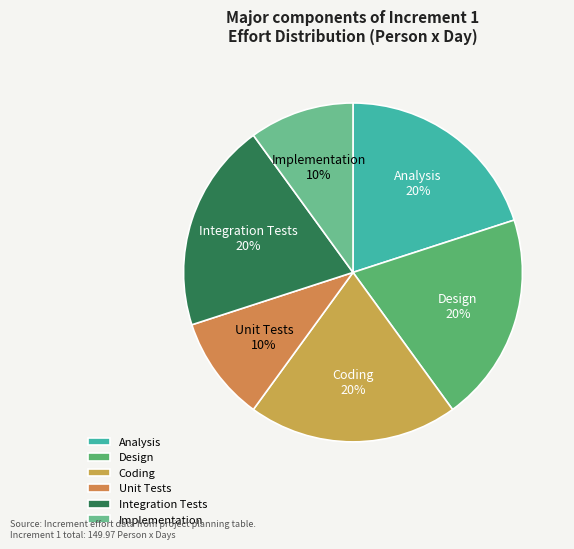

True or false: Coding accounts for 20% of the total.

True